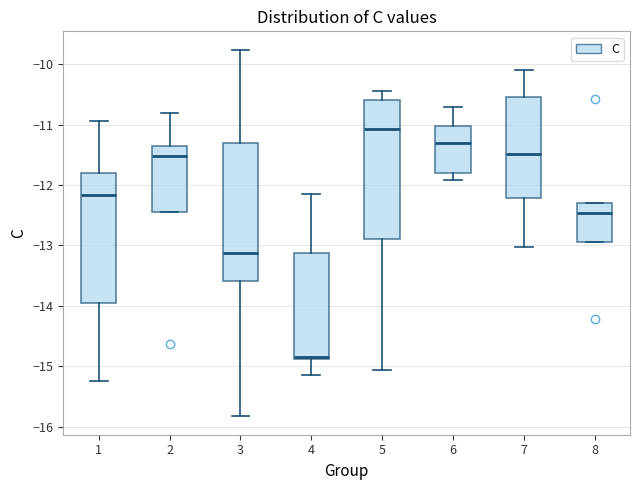

Reading left to right, transcribe this box plot: for each box, give where its median line is, the range the box spans, and where its two whiskers end, as read against the y-axis. The values are not printed on the chart, so give them approximately, as read against the axis.

1: median -12.2, box -13.9 to -11.8, whiskers -15.2 to -10.9
2: median -11.5, box -12.4 to -11.4, whiskers -12.4 to -10.8
3: median -13.1, box -13.6 to -11.3, whiskers -15.8 to -9.8
4: median -14.8, box -14.9 to -13.1, whiskers -15.1 to -12.1
5: median -11.1, box -12.9 to -10.6, whiskers -15.1 to -10.4
6: median -11.3, box -11.8 to -11.0, whiskers -11.9 to -10.7
7: median -11.5, box -12.2 to -10.5, whiskers -13.0 to -10.1
8: median -12.5, box -12.9 to -12.3, whiskers -12.9 to -12.3